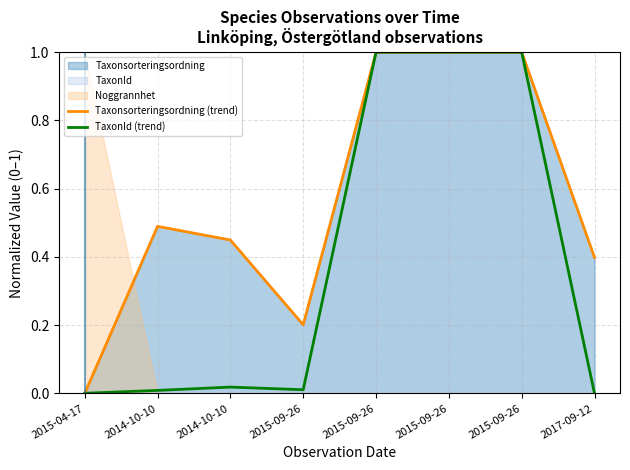

Which category has the lowest value across all series?

2015-04-17